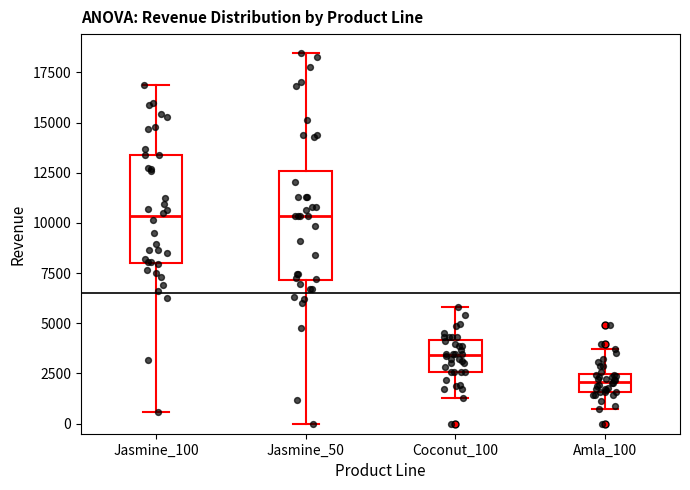

Reading left to right, transcribe this box plot: for each box, give where its median line is, the range the box spans, and where its two whiskers end, as read against the y-axis. The values are not printed on the chart, so give them approximately, as read against the axis.

Jasmine_100: median 10500, box 8000 to 13500, whiskers 500 to 17000
Jasmine_50: median 10500, box 7000 to 12500, whiskers 0 to 18500
Coconut_100: median 3500, box 2500 to 4000, whiskers 1500 to 6000
Amla_100: median 2000, box 1500 to 2500, whiskers 500 to 3500